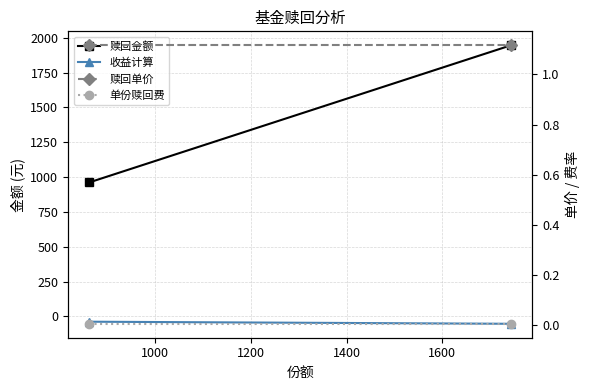

What is the difference between the maximum and minimum values in the 赎回金额 series?

985.0